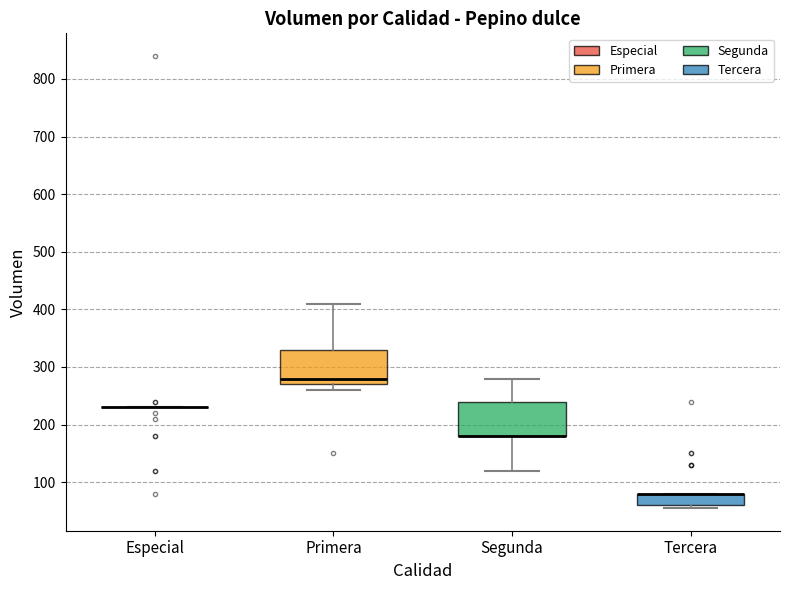

Where is the lower edge of the box for Tercera on the y-axis? The values are not printed on the chart, so give them approximately, as read against the axis.

60